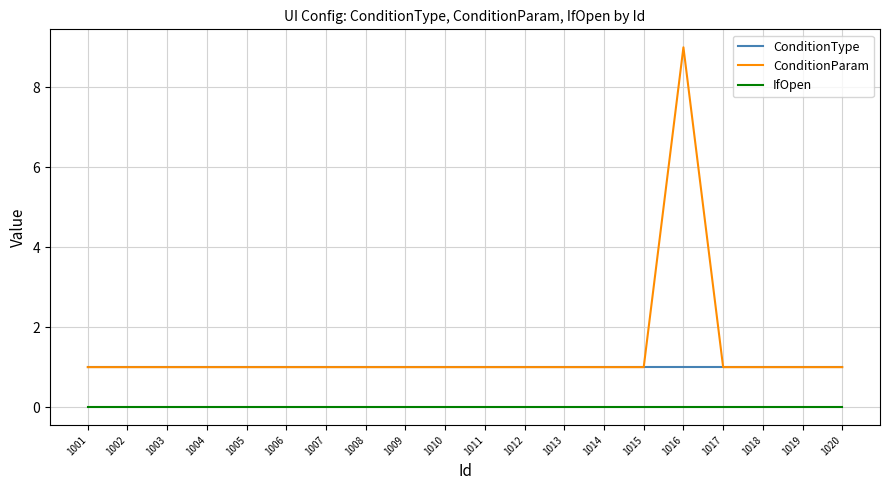

What is the maximum value for ConditionType?

1